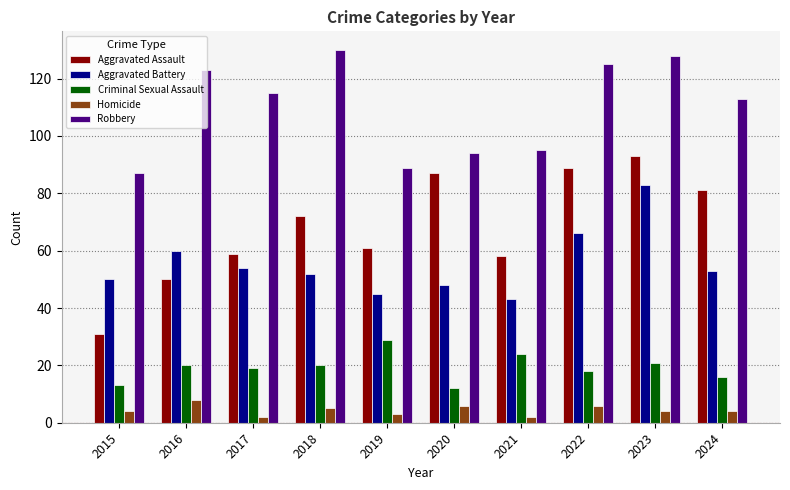

What is the average value of the Criminal Sexual Assault series?

19